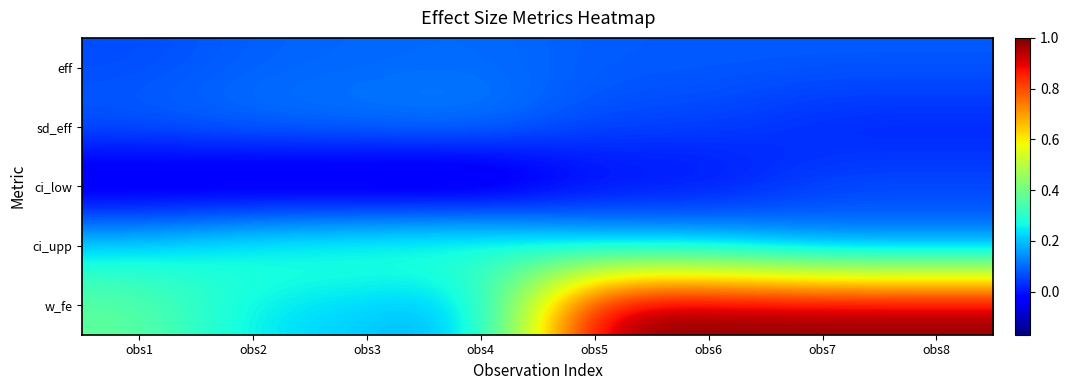

What is the minimum value shown in the chart?

-0.2